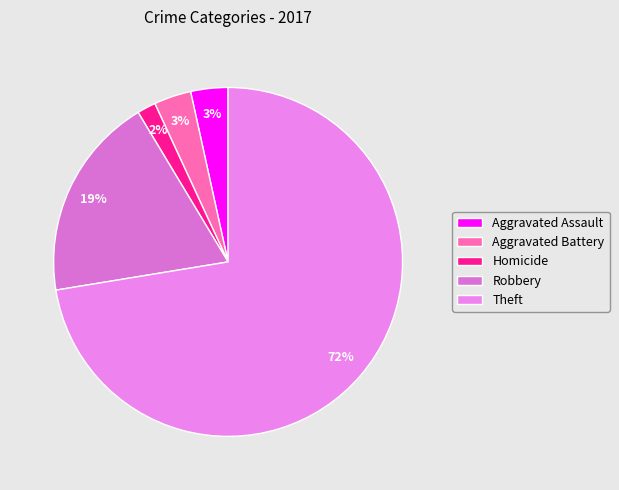

Which slice is the smallest?

Homicide